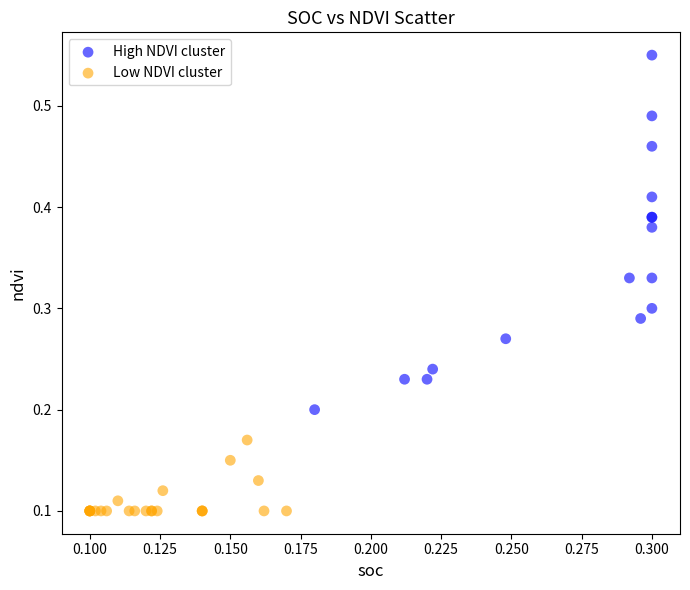

What are all the series names shown in the legend?

High NDVI cluster, Low NDVI cluster